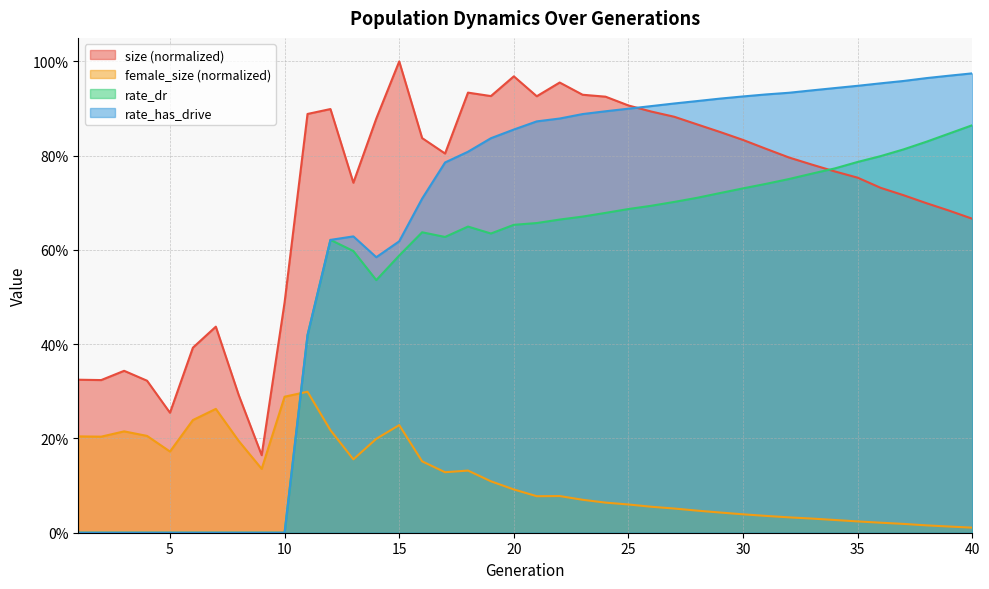

Between which two adjacent categories do rate_has_drive and size first intersect?

25 and 26